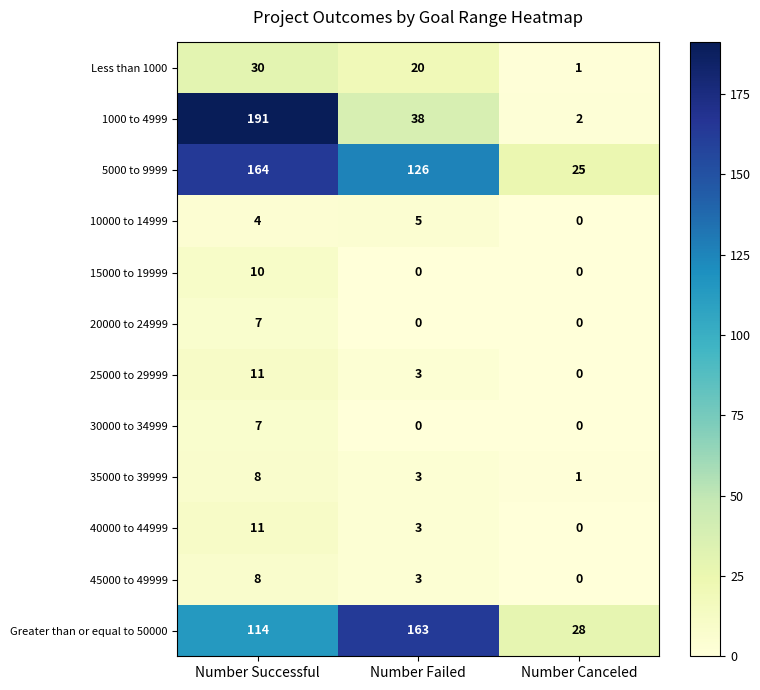

What is the difference between the maximum and second lowest values in the 35000 to 39999 series?

5